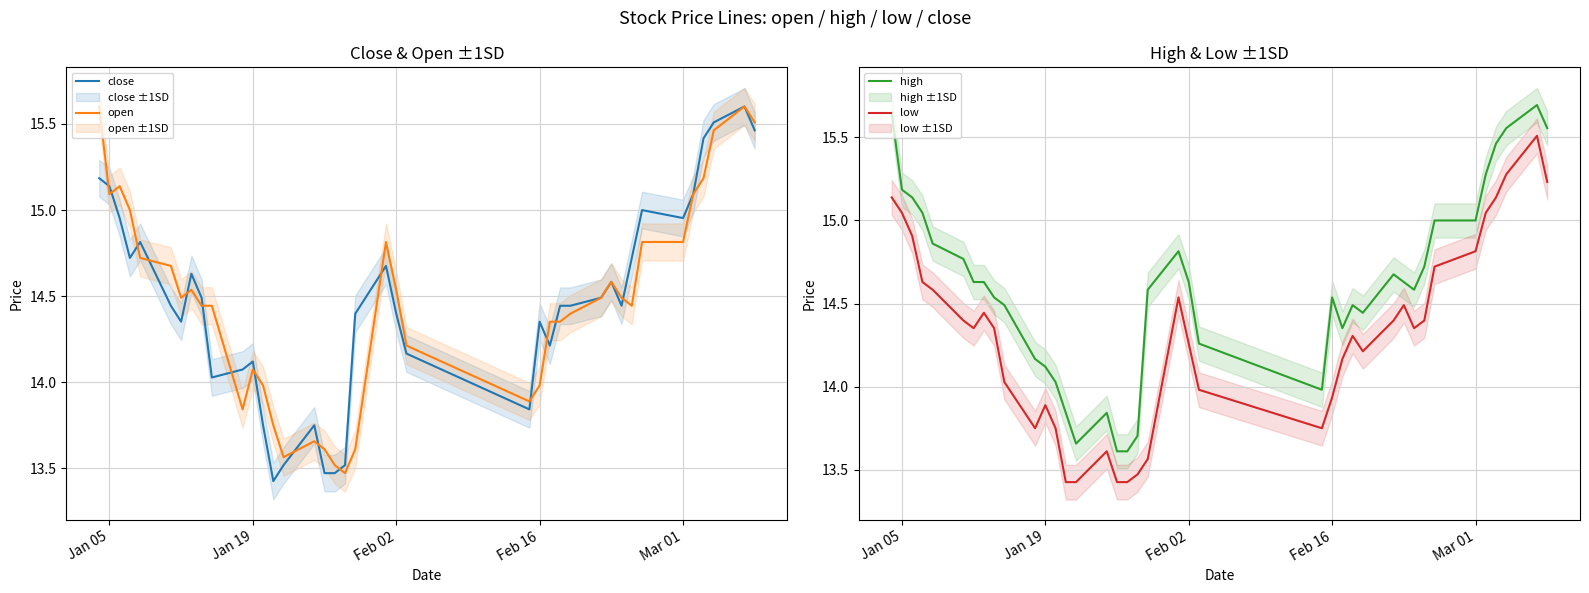

True or false: high and low cross at least once.

False